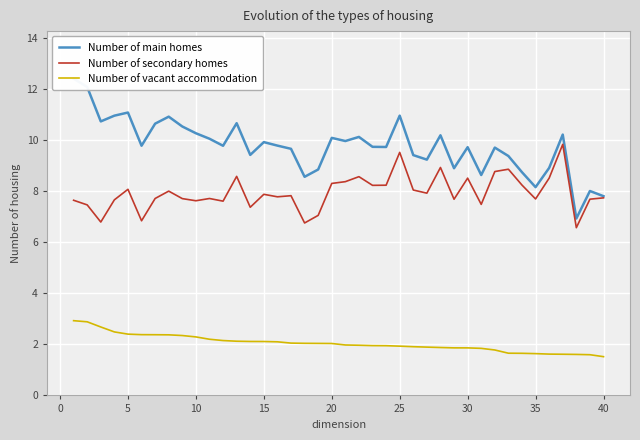

Which series has the largest total across all categories?

Number of main homes